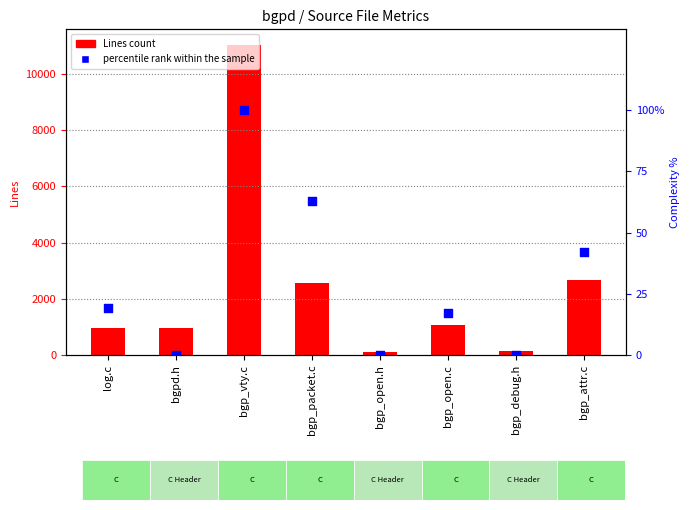

What is the change in value from log.c to bgp_packet.c?

+44